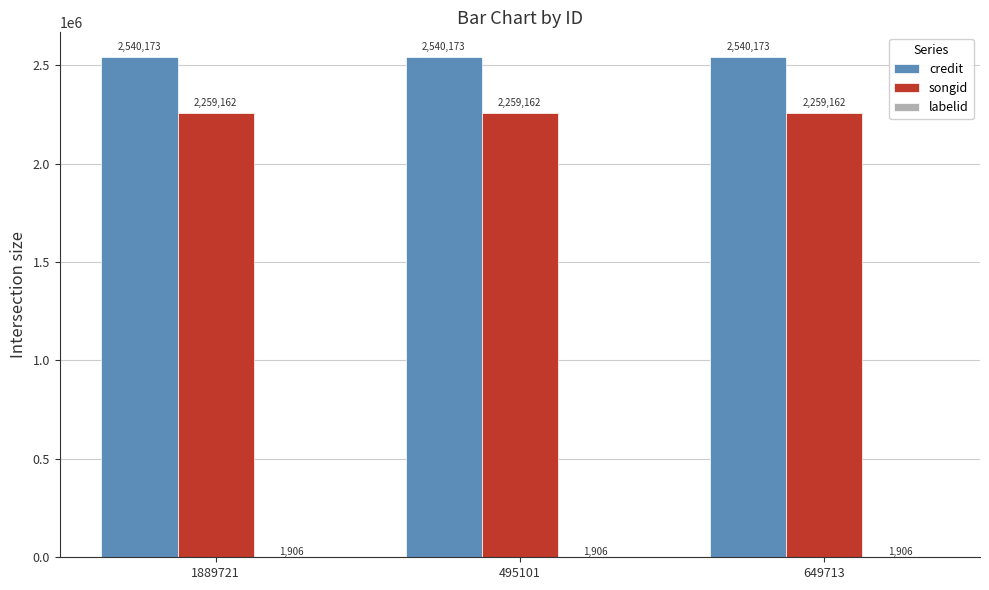

Are the bars grouped side by side (vs. stacked)?

Yes